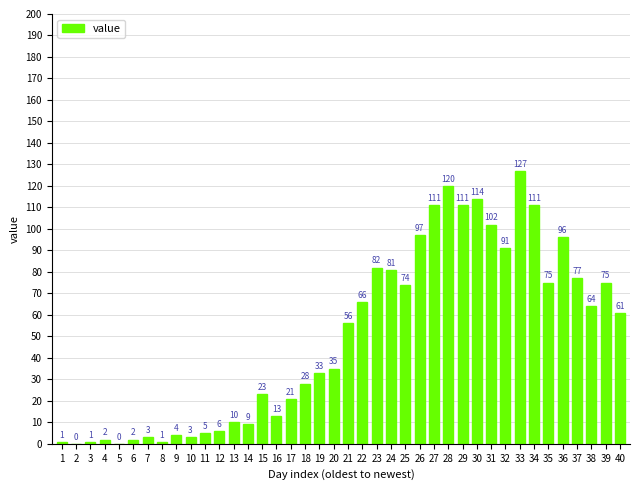

The value at 2 is 51. True or false?

False